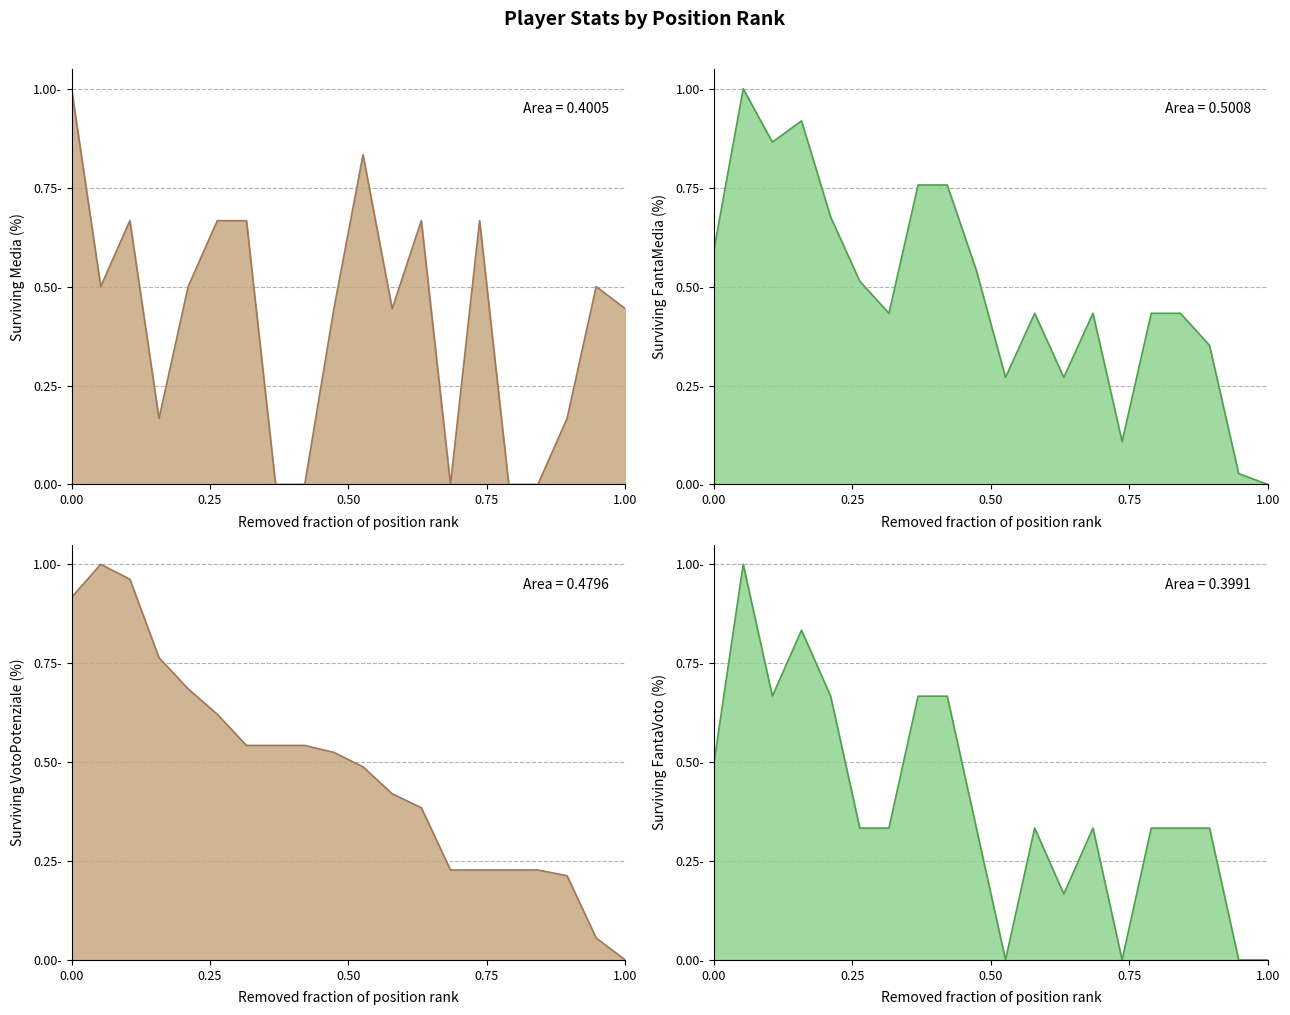

What is the total value across all series at 3?

3.2